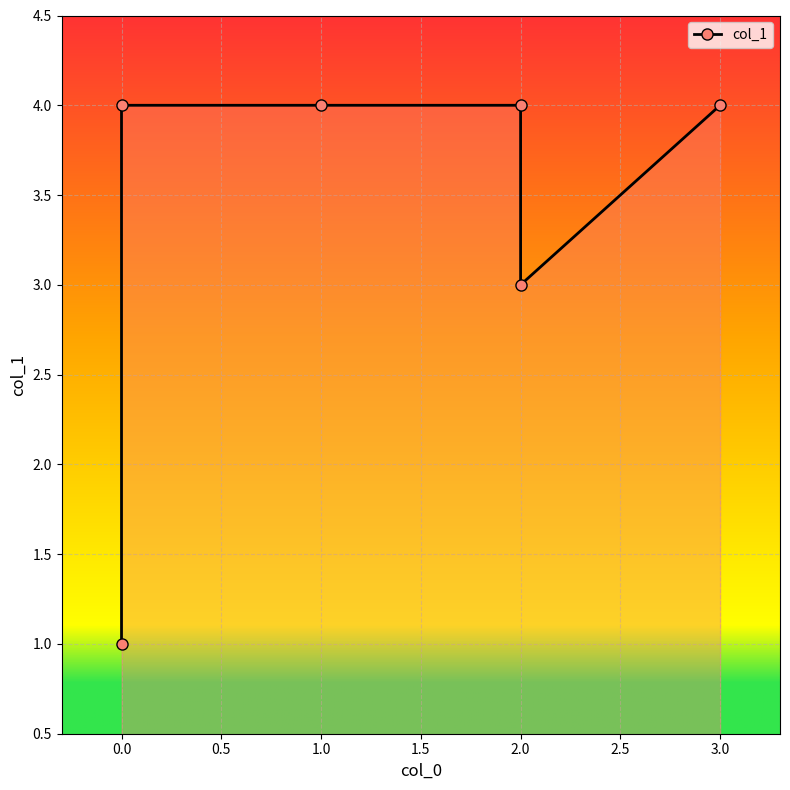

True or false: the data shows 5 at 2.0.

False